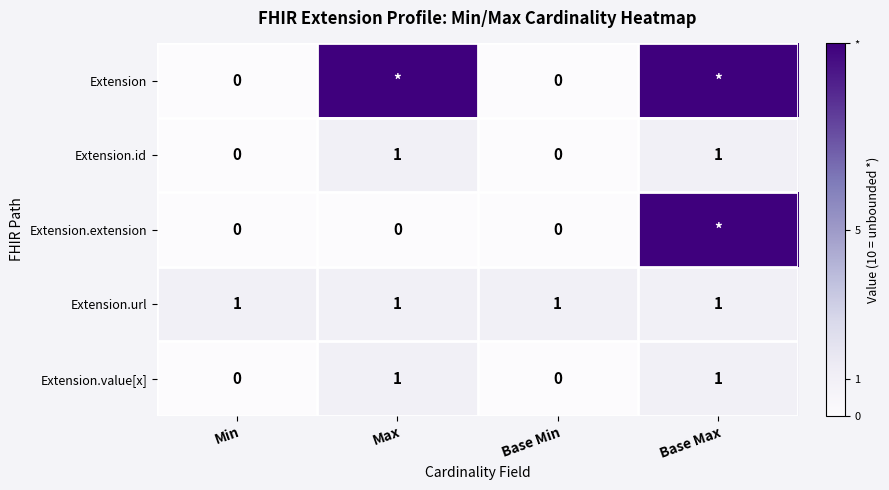

Count the Extension.value[x] values in the range 0 to 1.

4